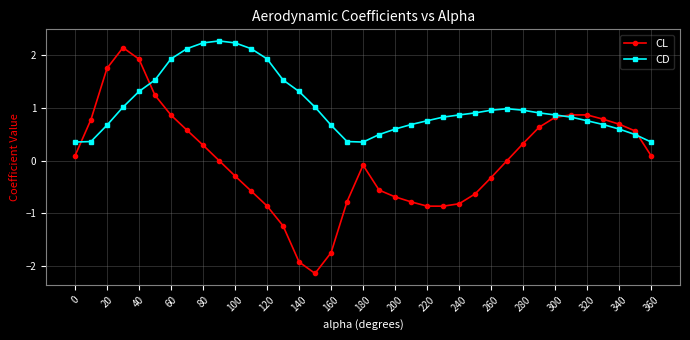

At how many categories does at least one series exceed -1?

37